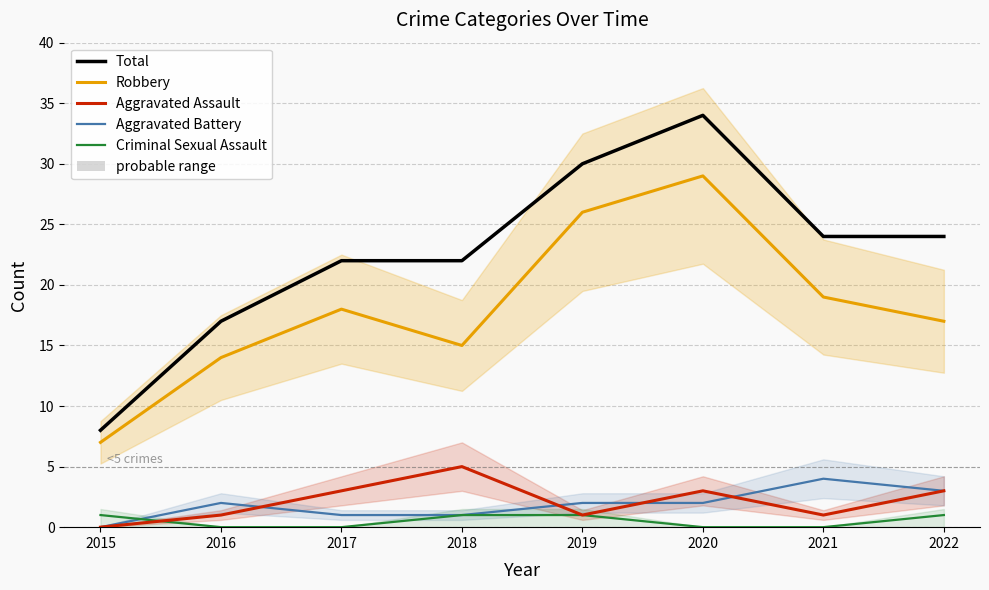

True or false: Aggravated Battery and Robbery intersect in this chart.

False